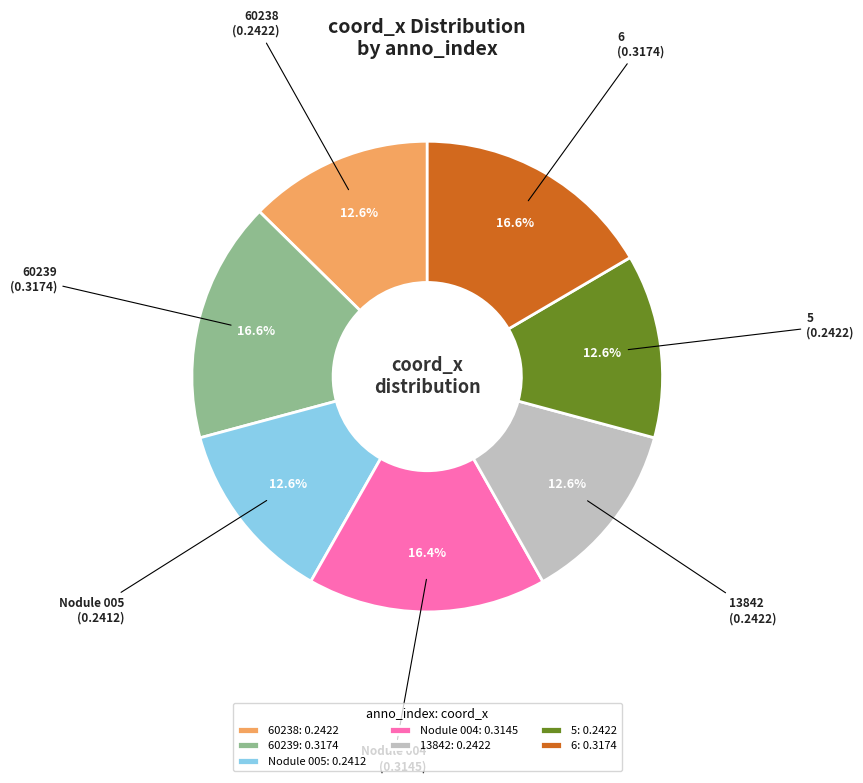

How many slices are in this pie chart?

7